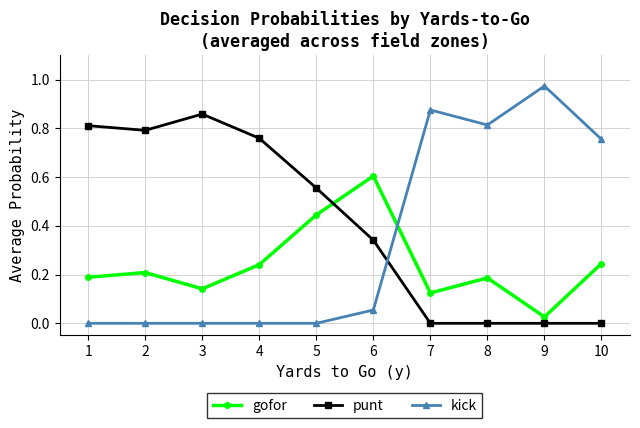

Which series changed the most between 3 and 10?

punt